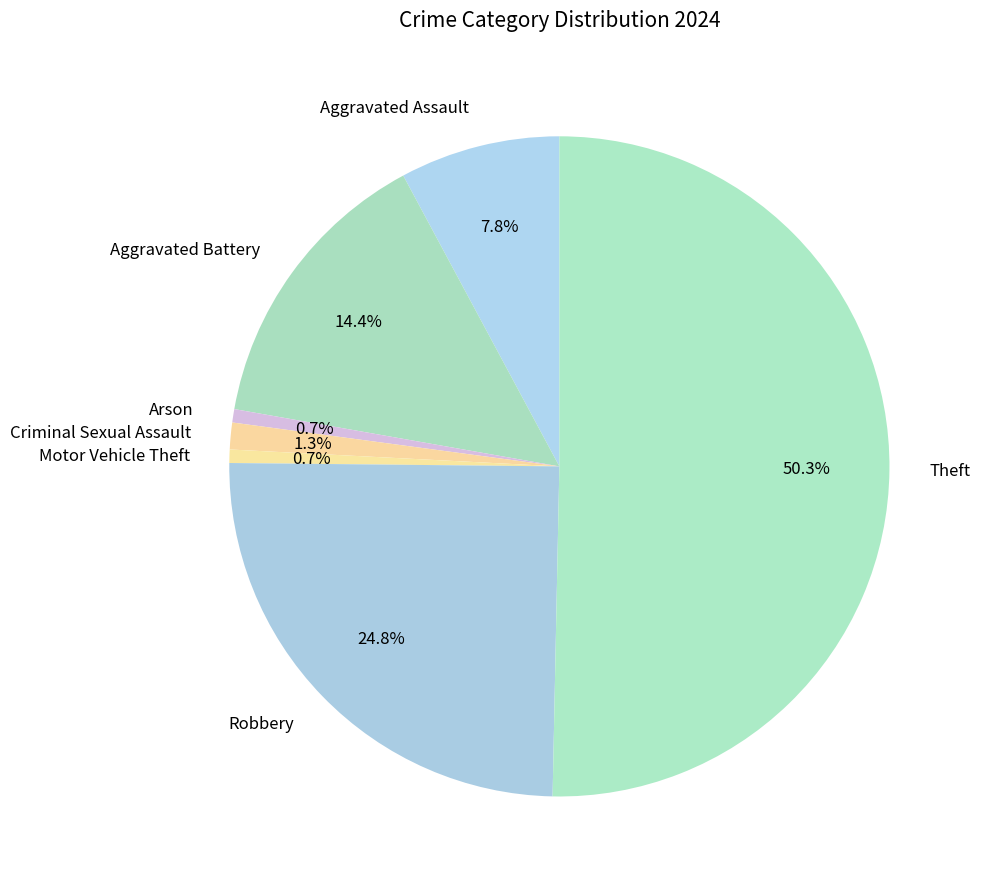

To the nearest percent, what portion does Robbery represent?

25%